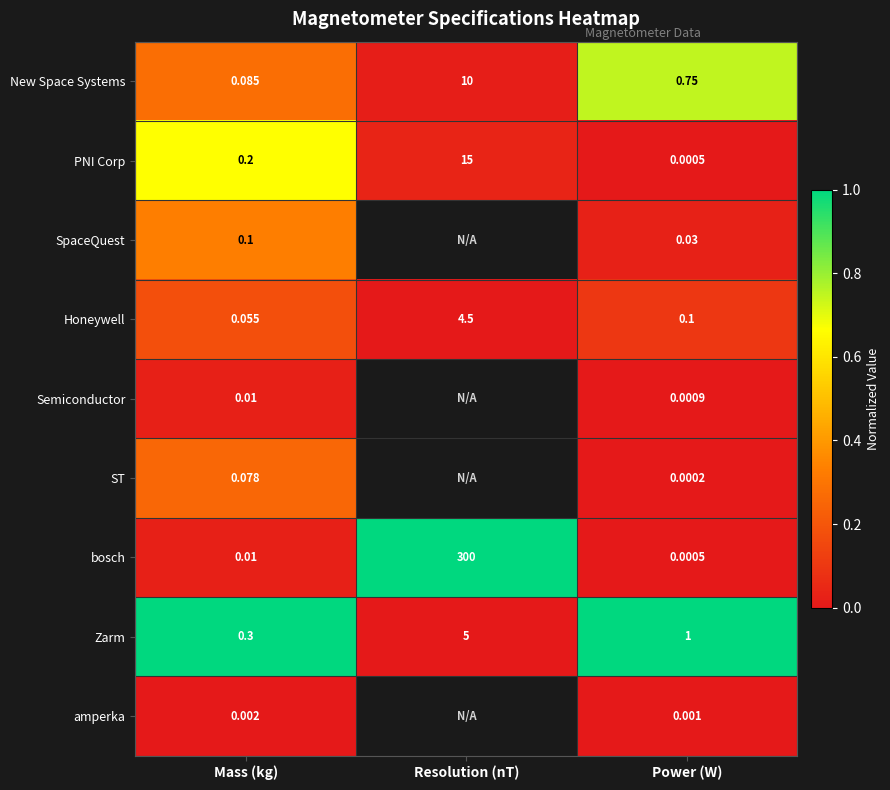

The SpaceQuest series shows 0.3 at Mass (kg). True or false?

True